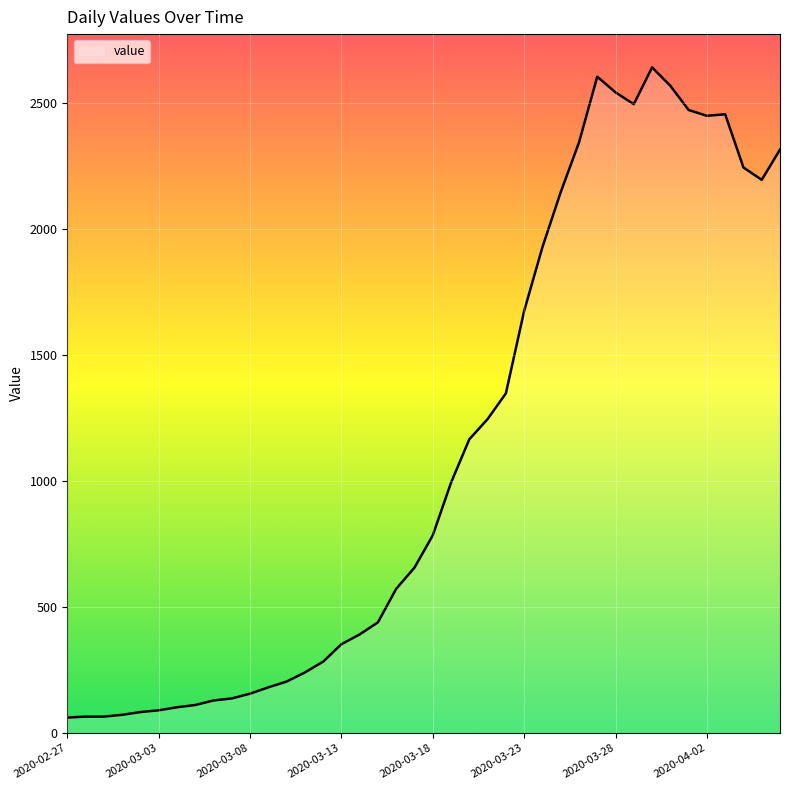

What is the difference between the maximum and minimum values?

2579